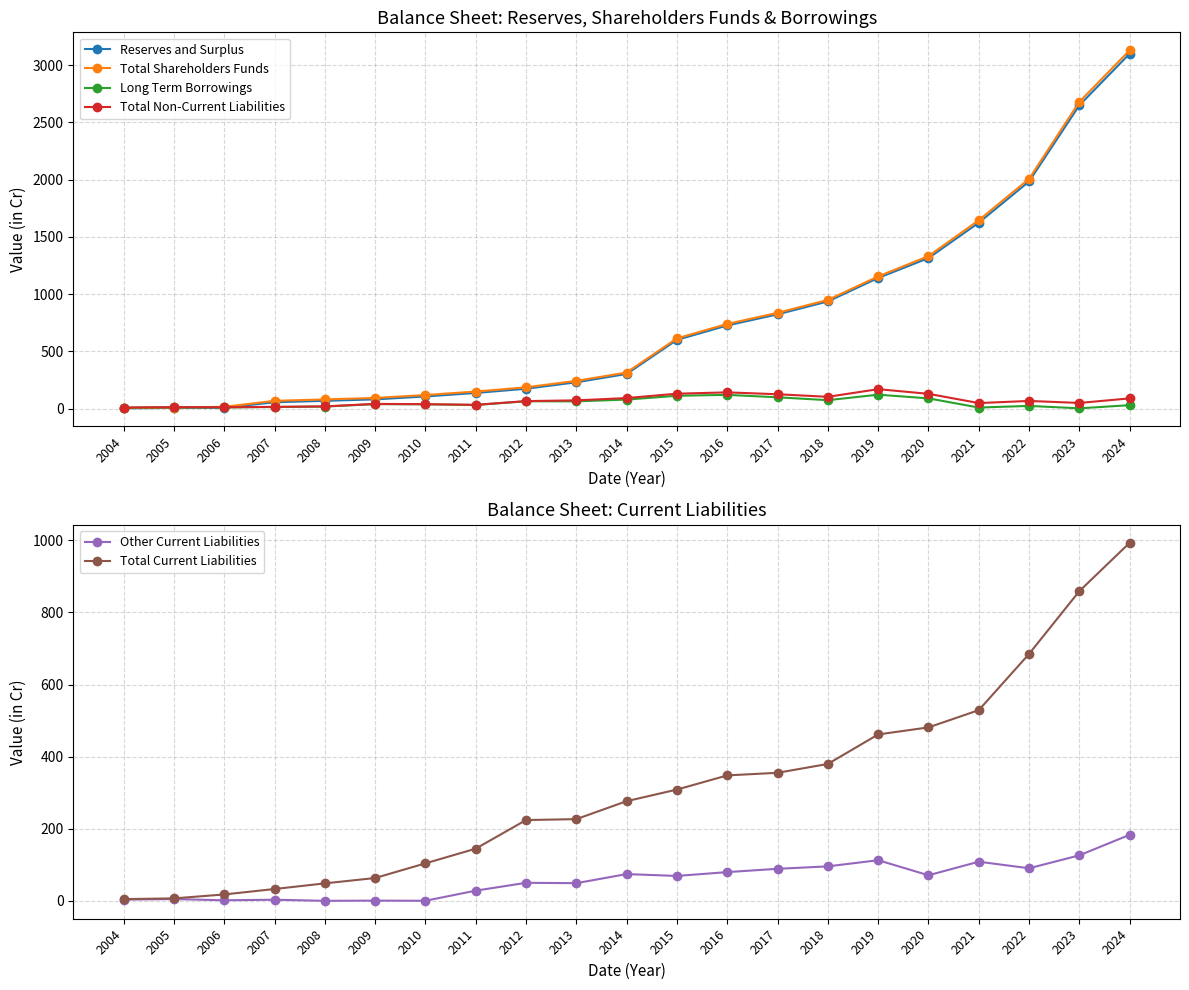

Where do Total Non-Current Liabilities and Total Current Liabilities first cross each other?

2005 and 2006